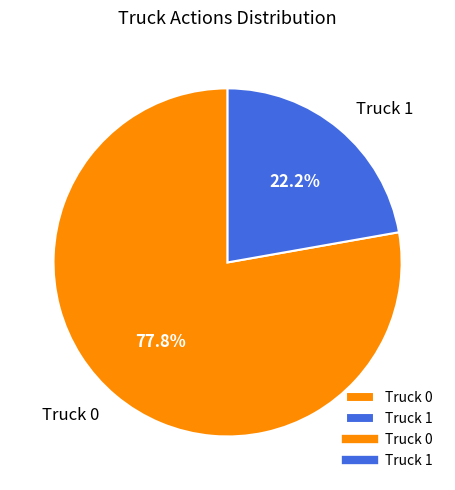

Does Truck 1 represent more than half of the total?

No